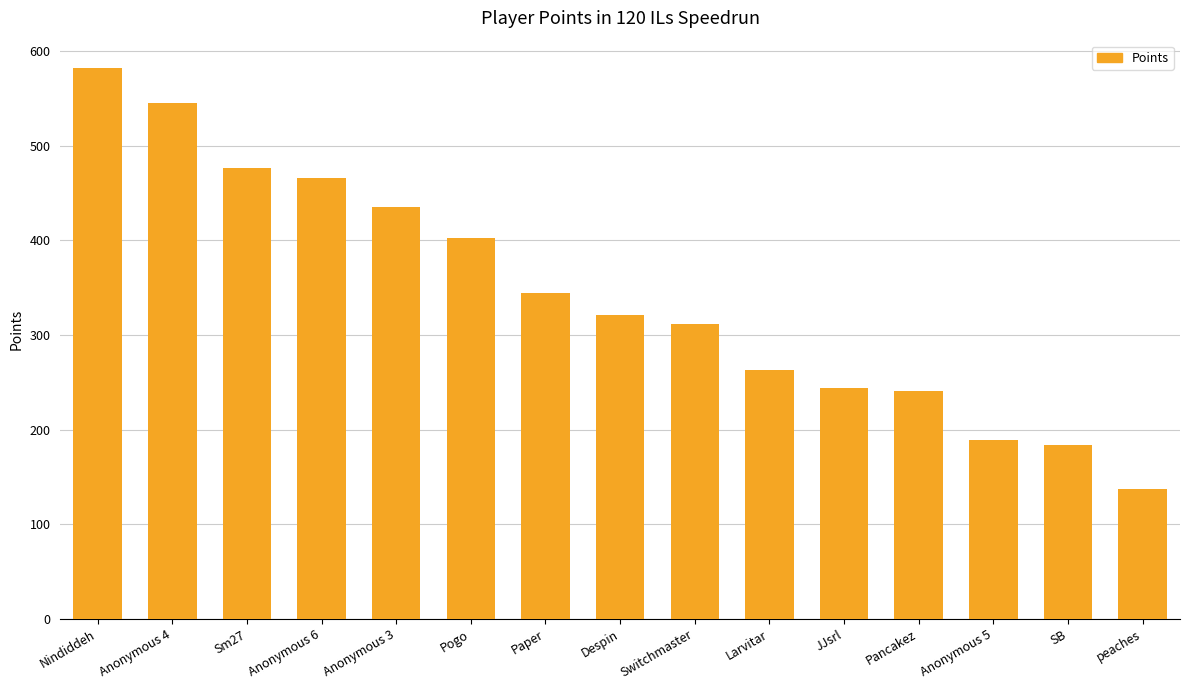

What is the change in value from Pogo to Despin?

-81